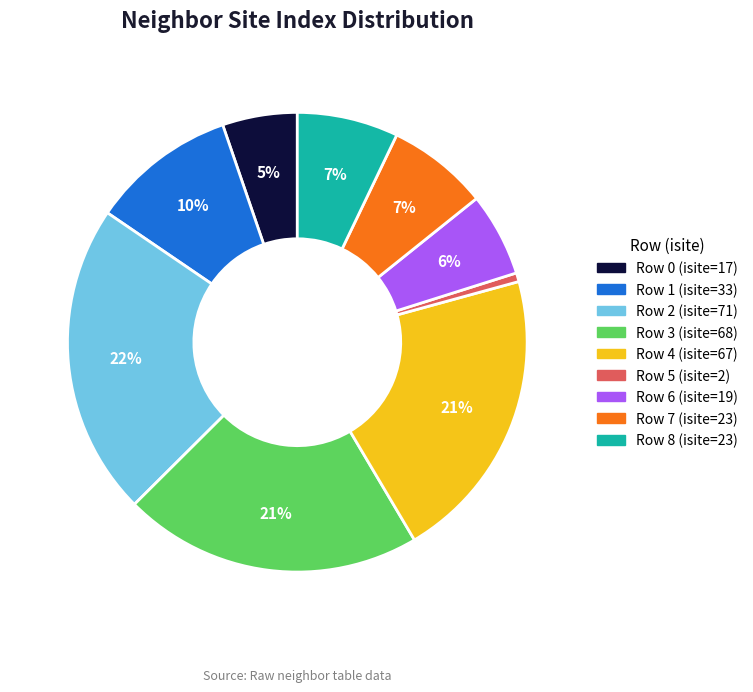

Is there a majority slice in this chart?

No